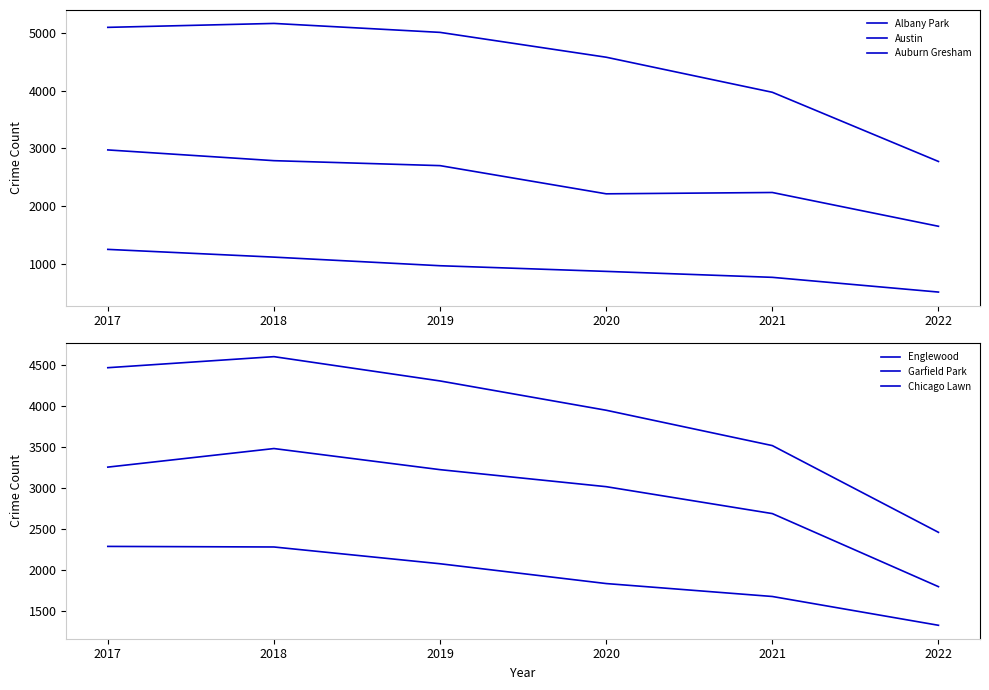

How many lines are shown in the chart?

6